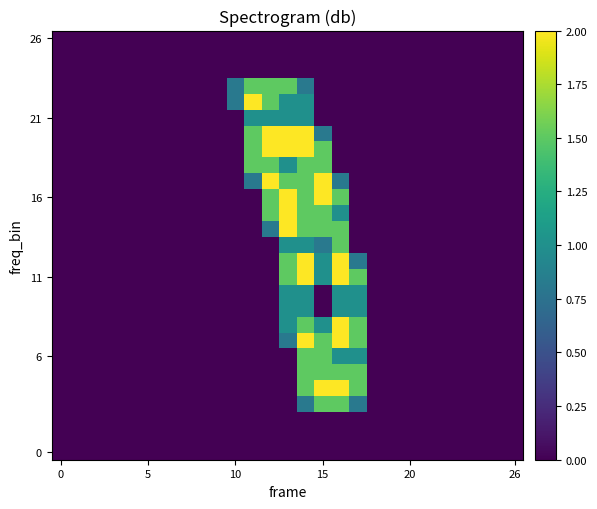

Count the number of categories in the chart.

27